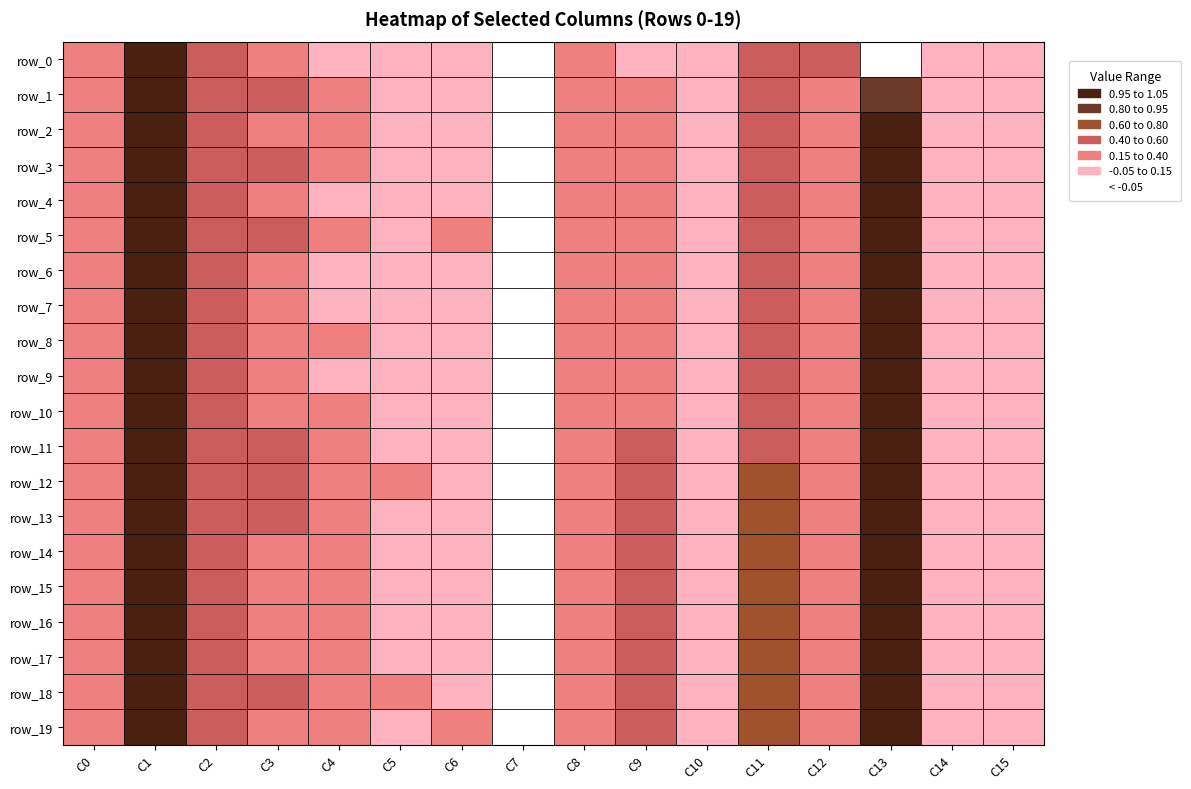

The row_4 series shows 0.1 at 3. True or false?

False